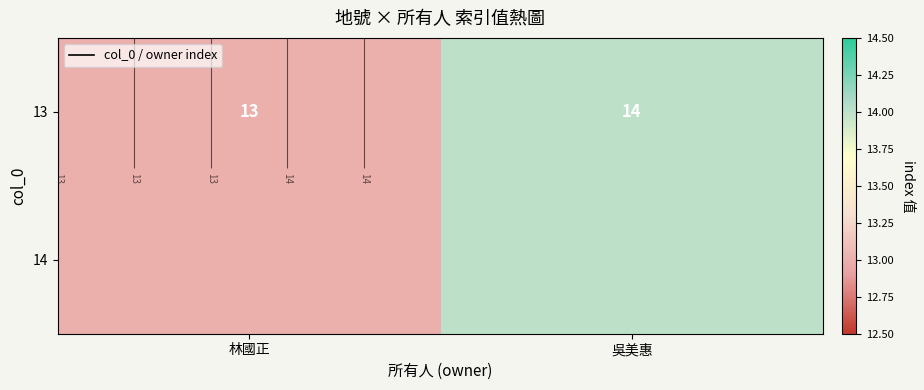

Which label corresponds to the smallest value in the chart?

林國正